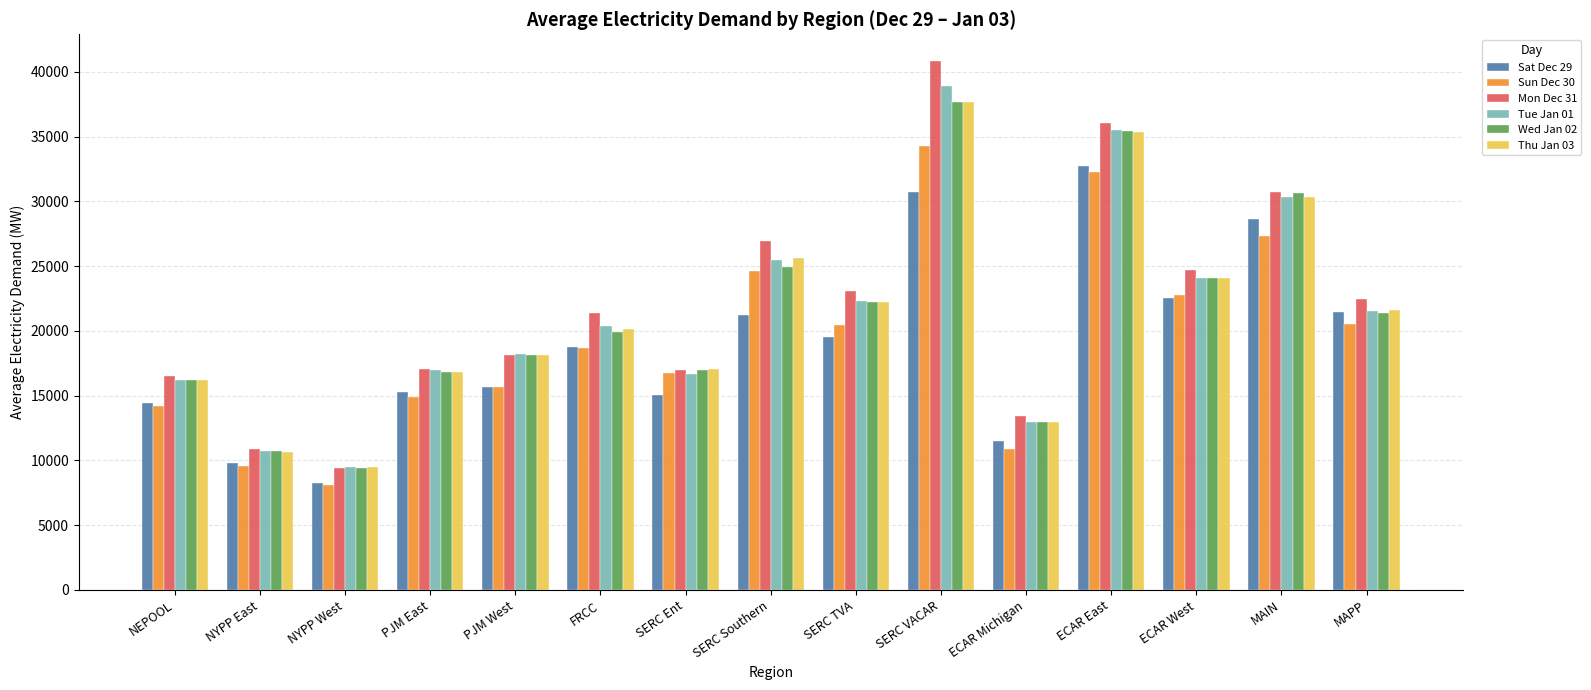

How many values in the Tue Jan 01 series are below 20340?

7